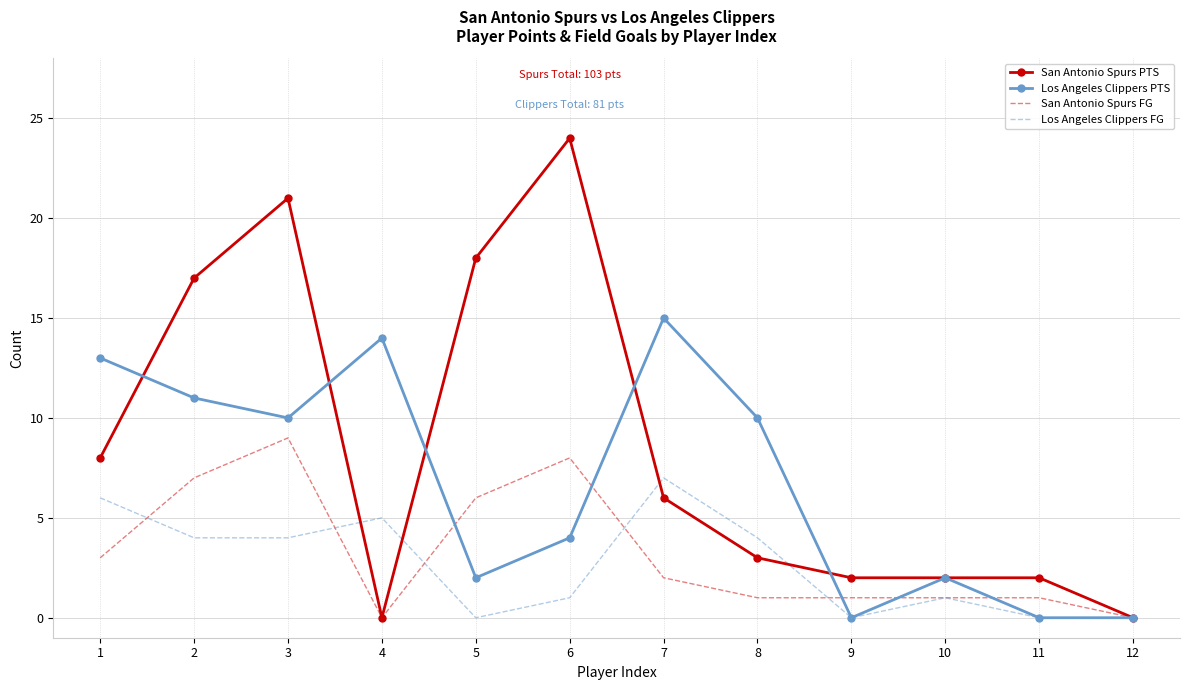

Is the value of Los Angeles Clippers FG at 3 greater than the value of San Antonio Spurs FG at 7?

Yes